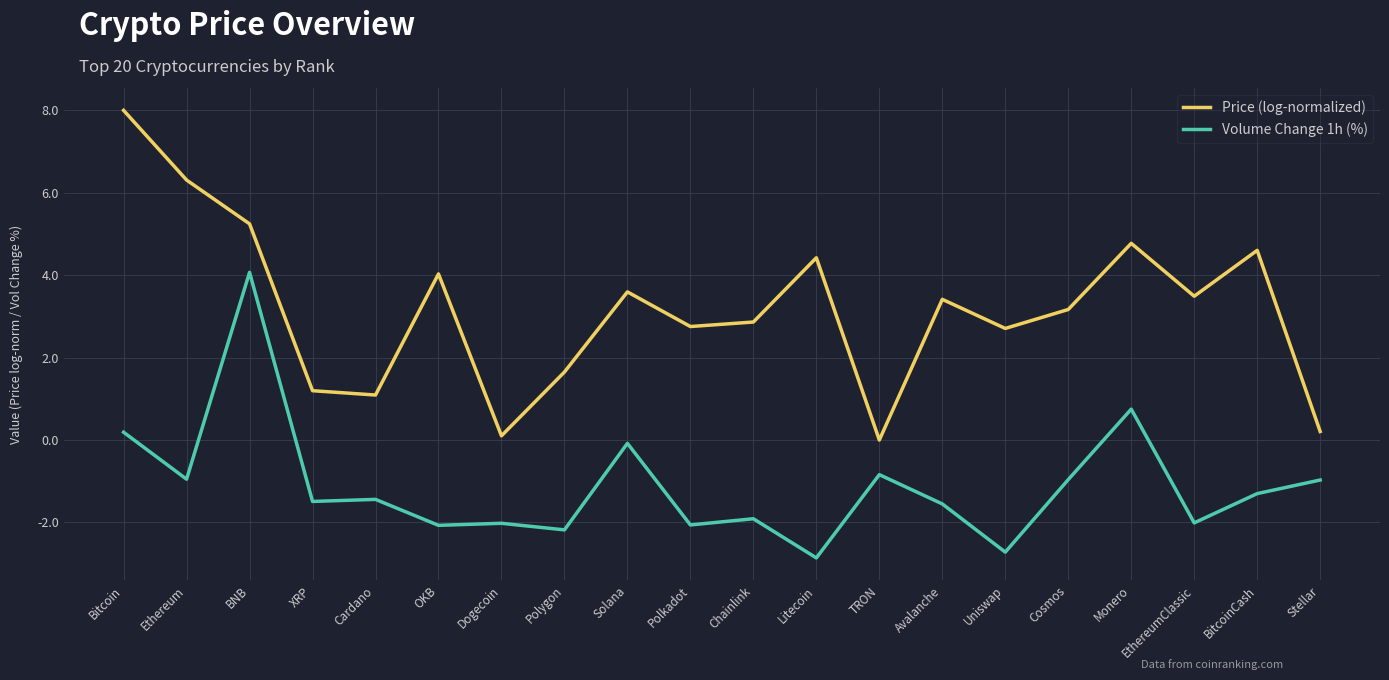

The value of Volume Change 1h (%) at Polkadot is -2.1. True or false?

True